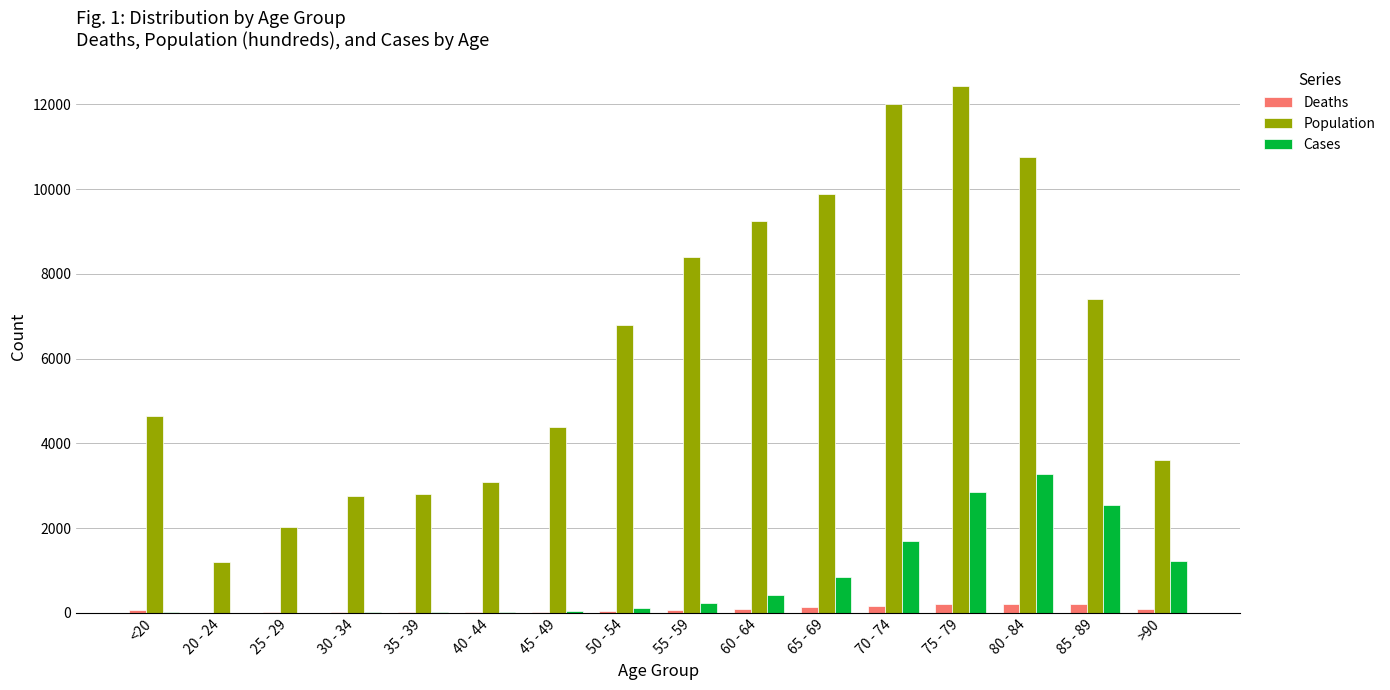

Is it true that Deaths equals 39 at 50 - 54?

True